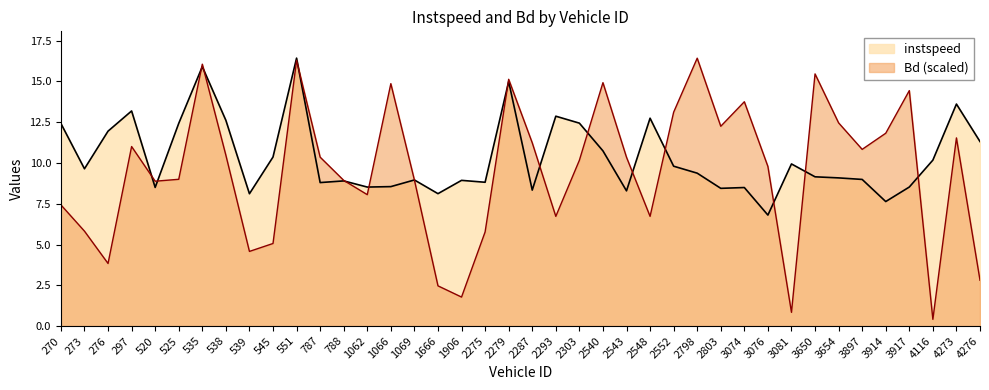

At which category does instspeed reach its first local peak?

297